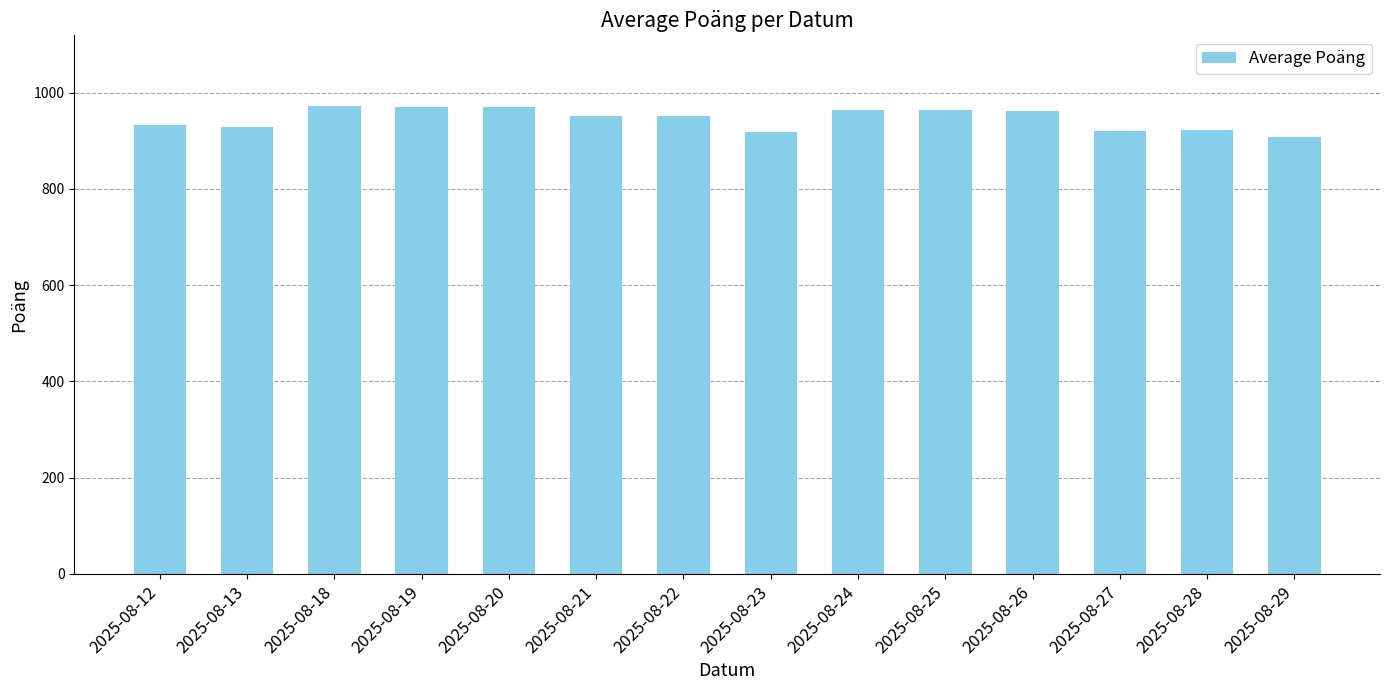

The value at 2025-08-24 is 964.5. True or false?

True